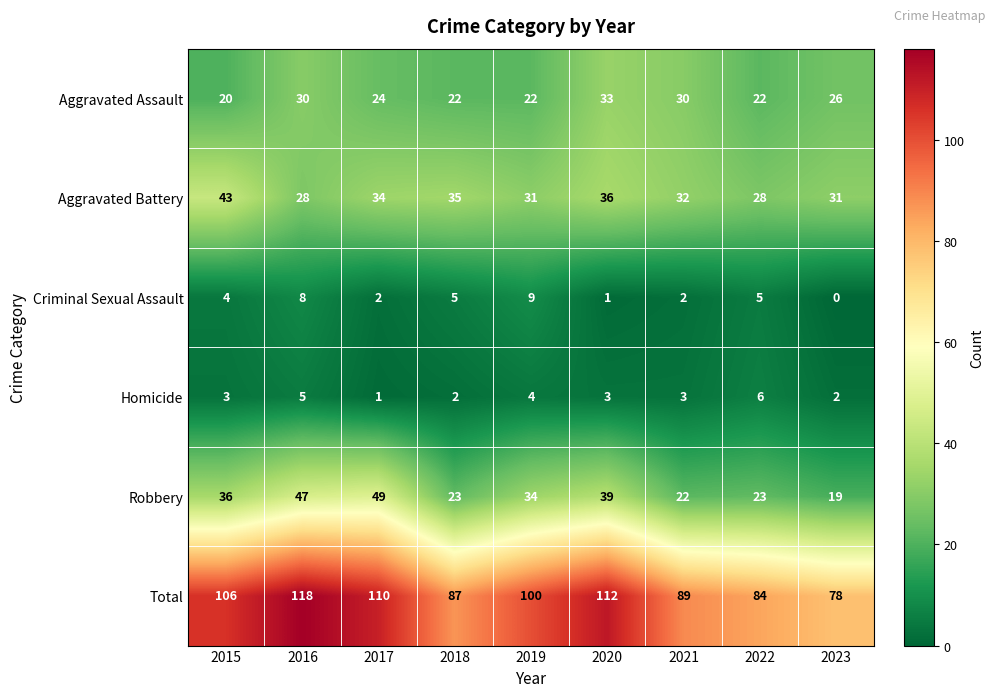

What is the total value across all series at 2023?

156